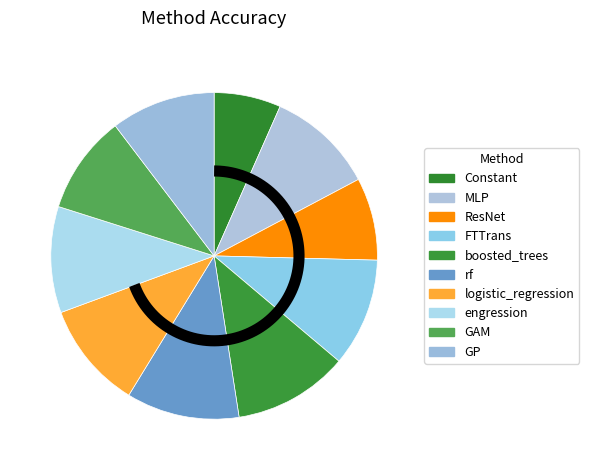

True or false: engression accounts for 11% of the total.

True